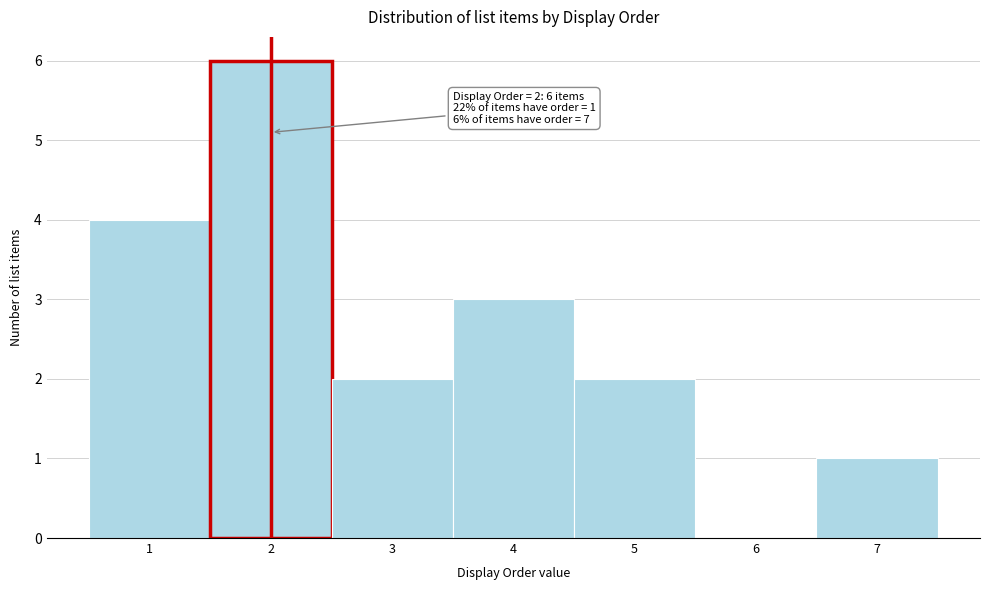

Which range on the x-axis has the tallest bar?

1.5 to 2.5